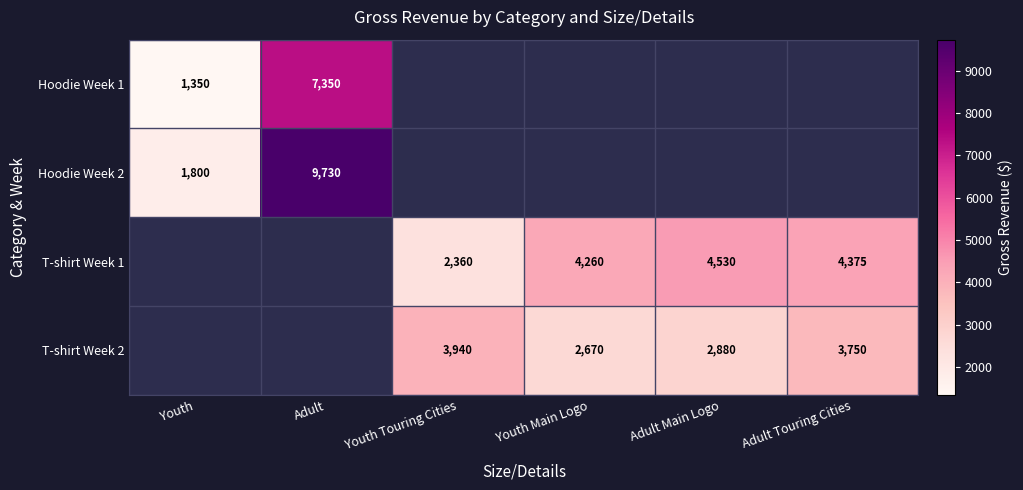

At which category is the sum across all series the highest?

Adult